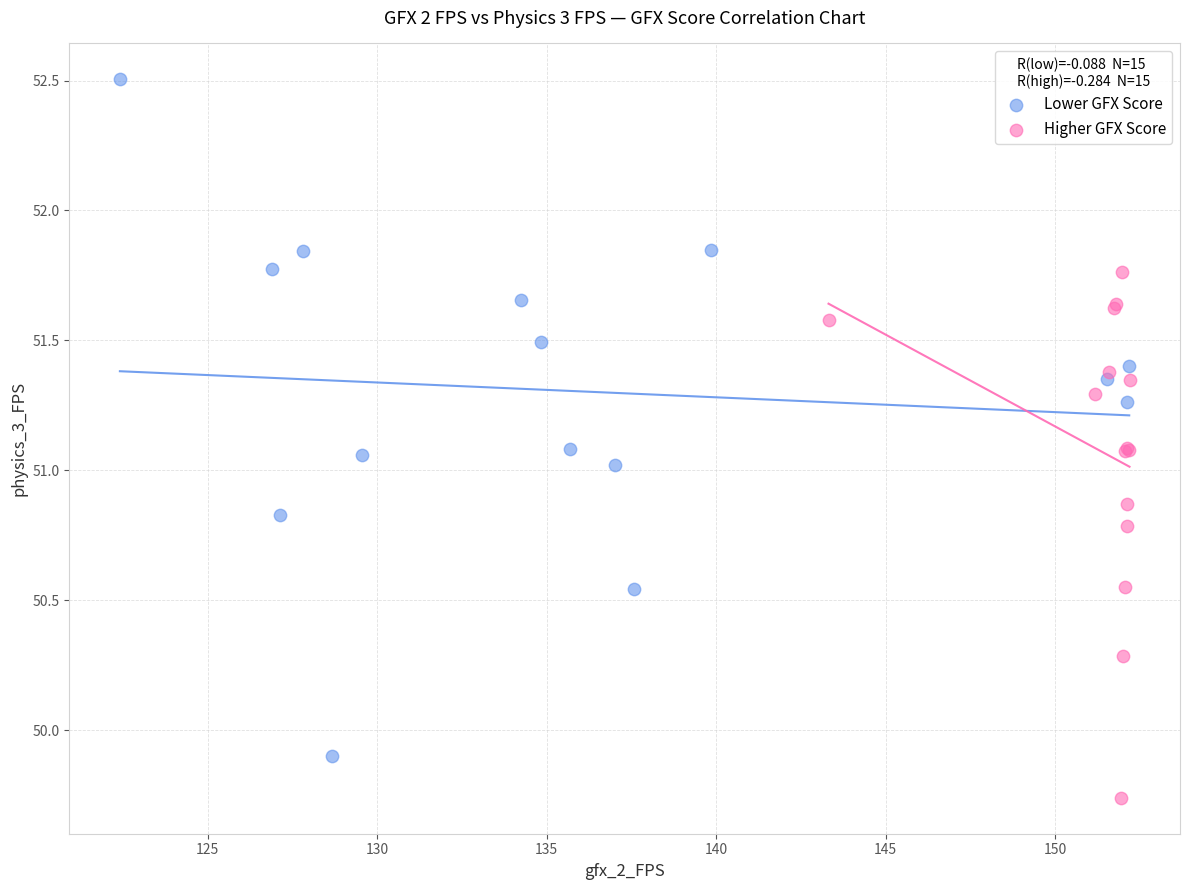

Which series contains the highest Y value?

Lower GFX Score